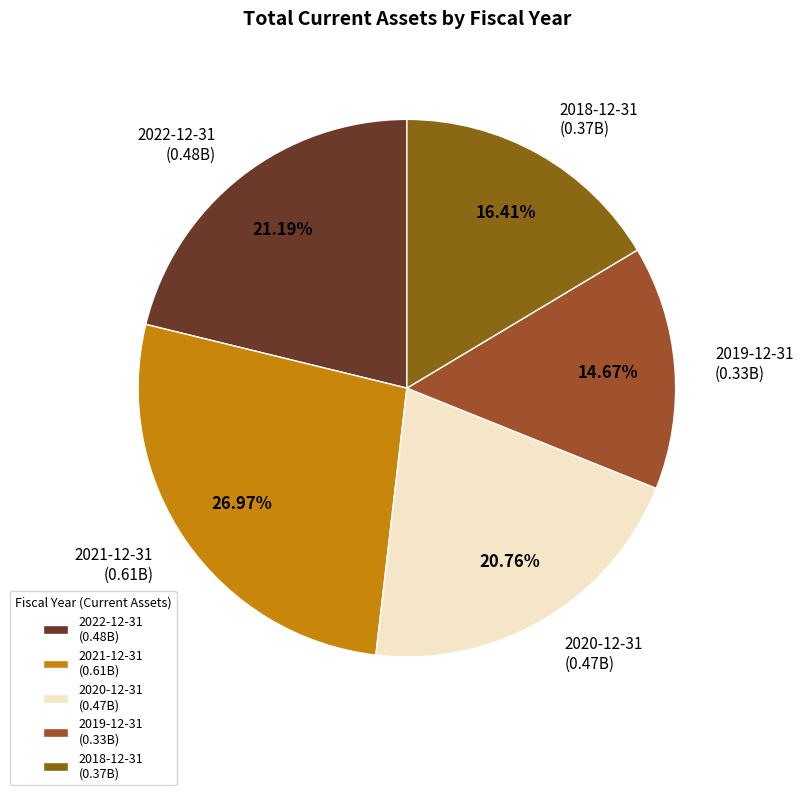

Approximately how many times larger is the value at 2018-12-31 (0.37B) compared to 2022-12-31 (0.48B)?

0.8